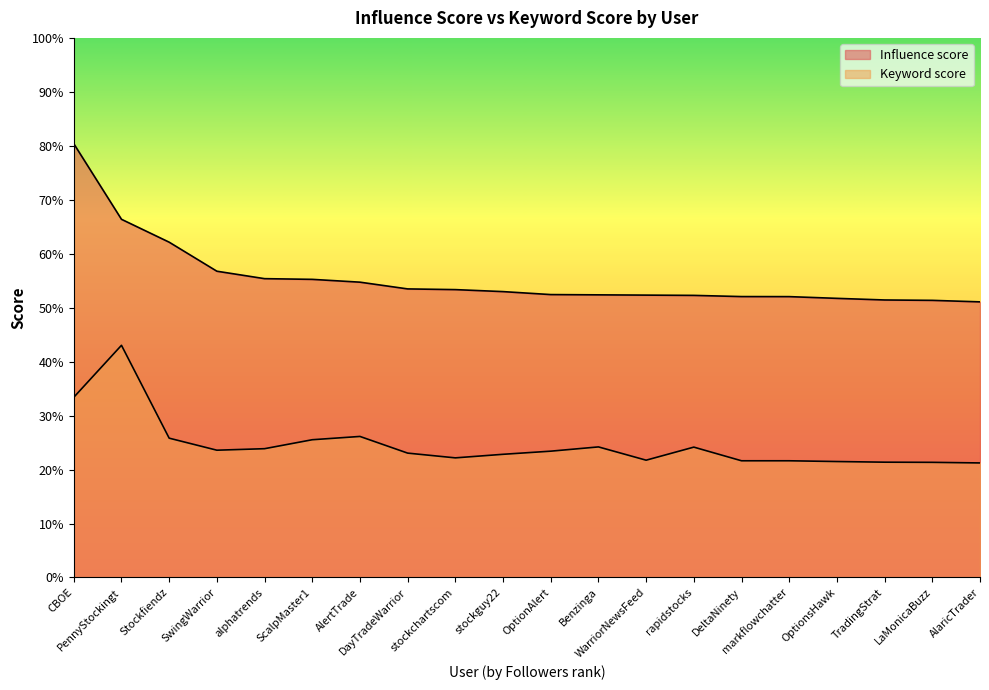

Does the chart display data point markers on the line(s)?

No